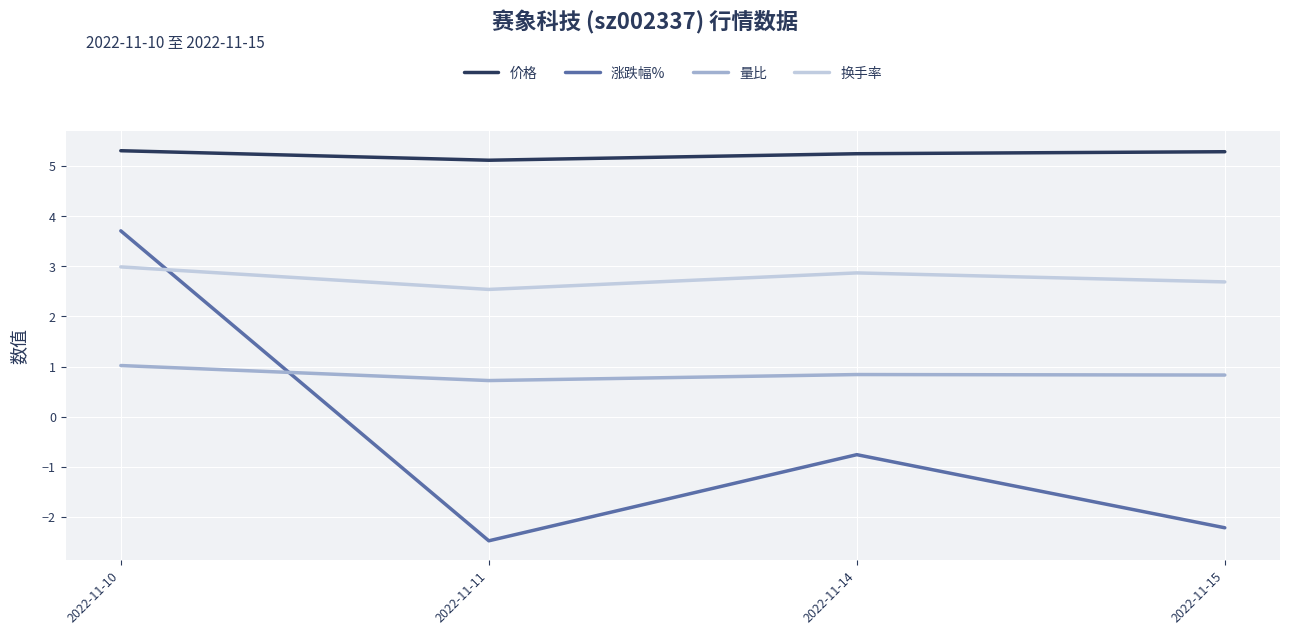

At which category does 量比 reach its first local valley?

2022-11-11